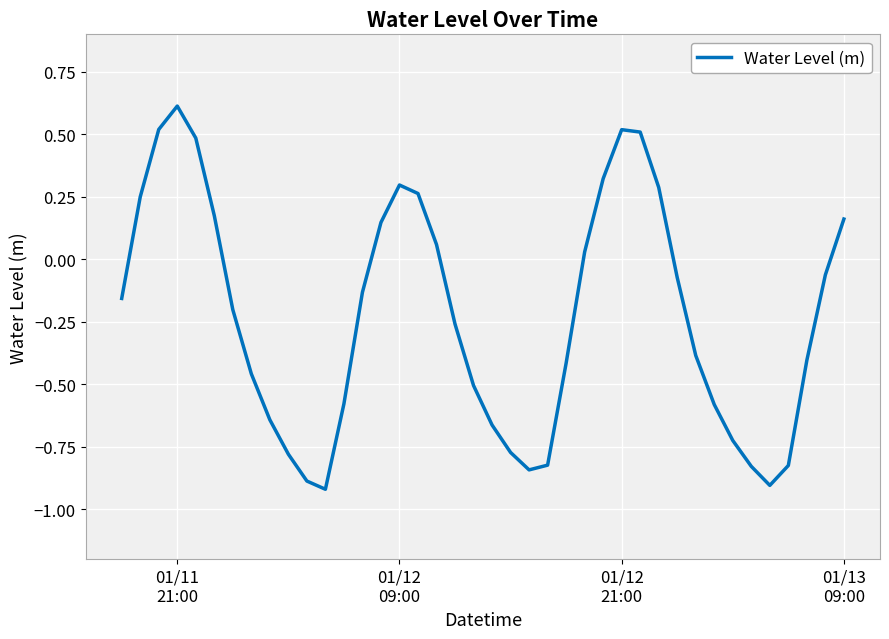

What is the difference between the maximum and minimum values?

1.5